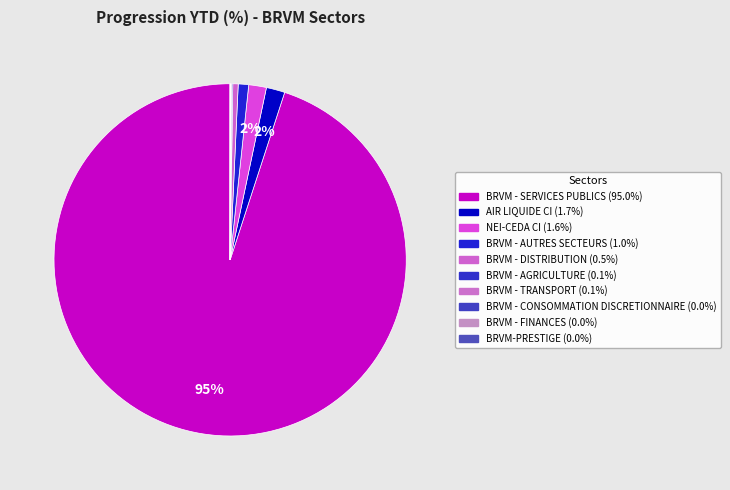

Combined, do BRVM - CONSOMMATION DISCRETIONNAIRE and AIR LIQUIDE CI account for over 50%?

No